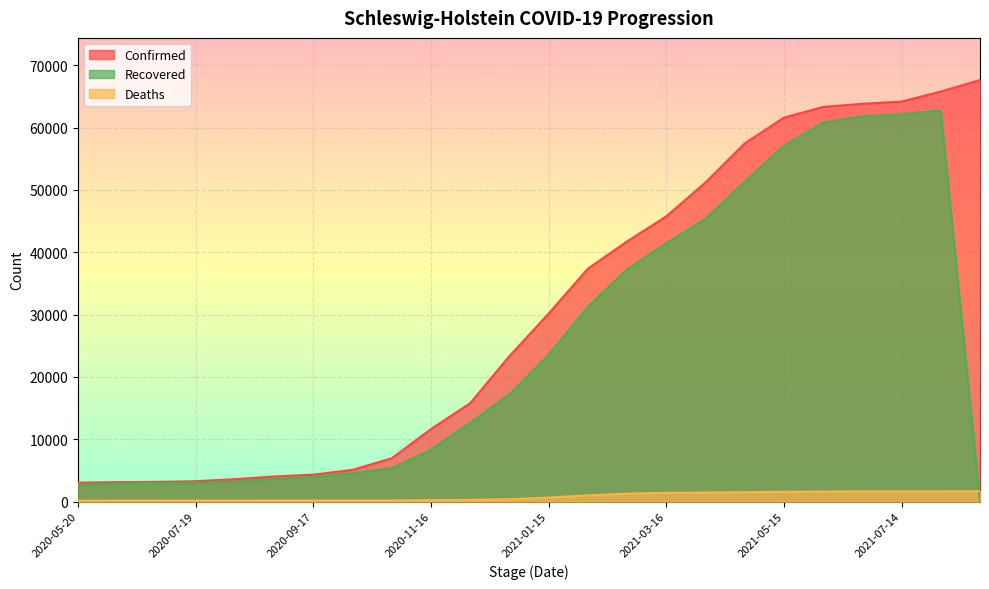

What position from the right is 2020-06-29?

22